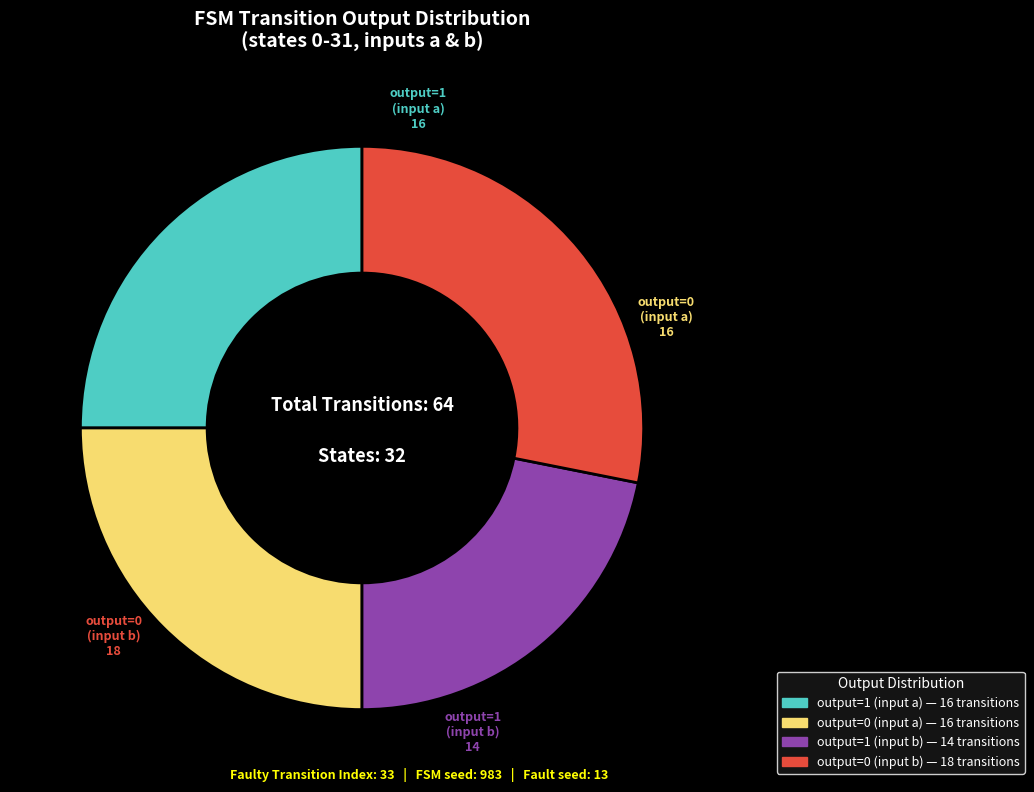

How many slices are in this pie chart?

4